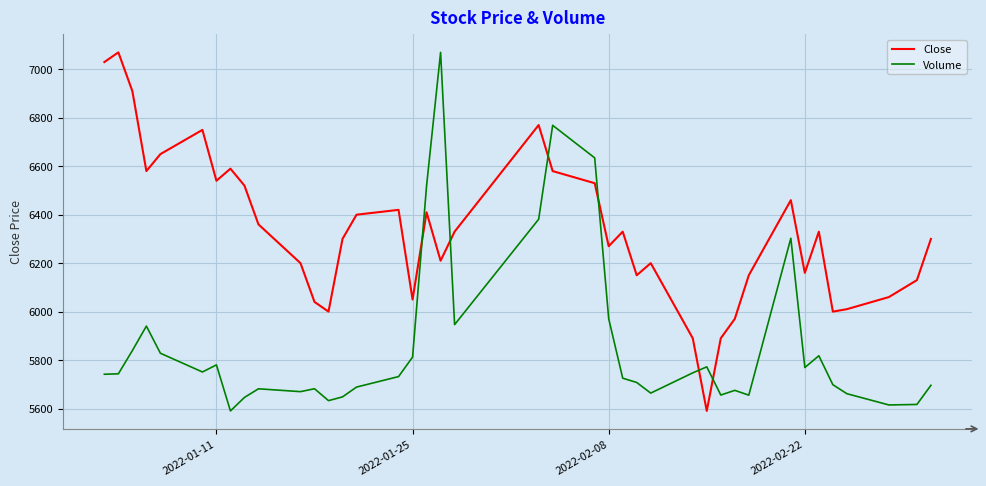

Rank the series by their average value, from highest to lowest.

Close, Volume